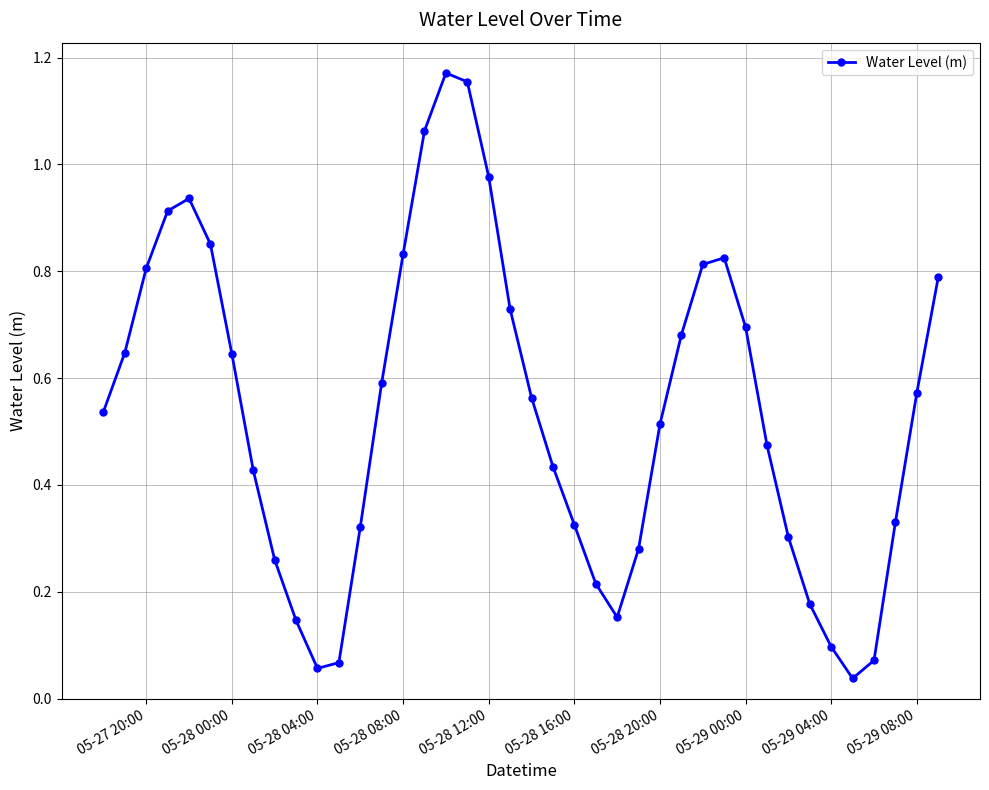

What is the sum of all values?

21.5